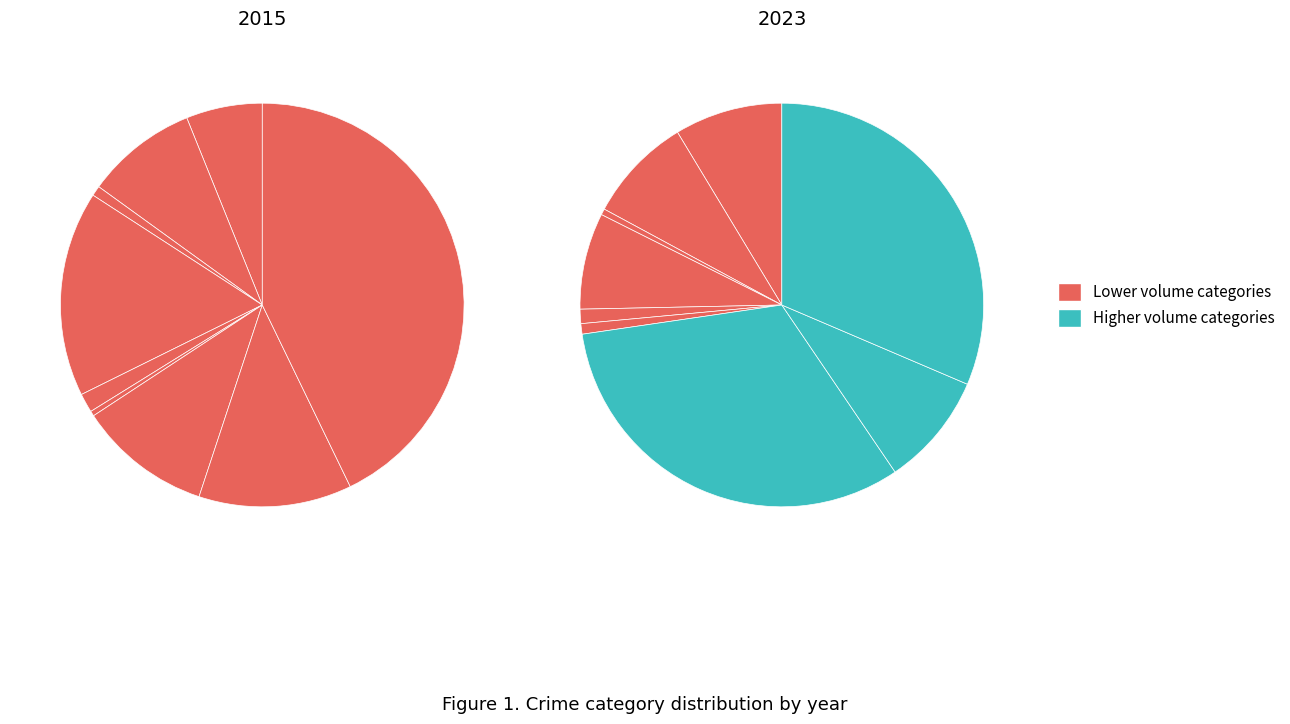

How many slices are in this pie chart?

9